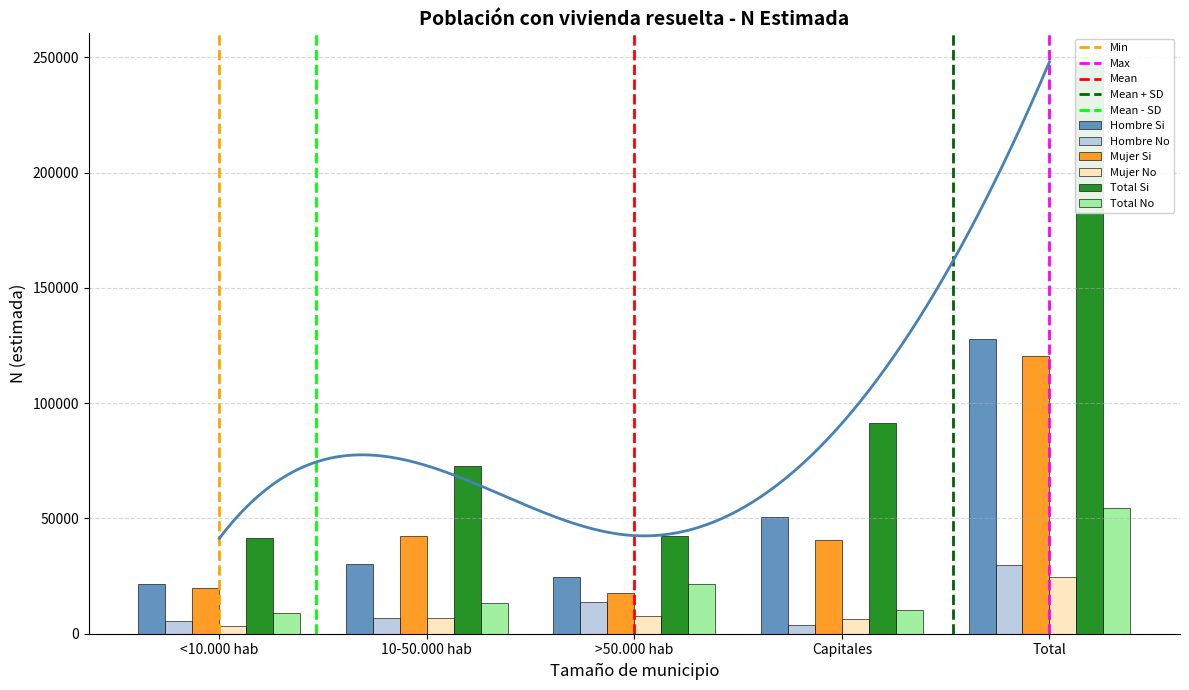

How many data points in Hombre No are above 6710?

2